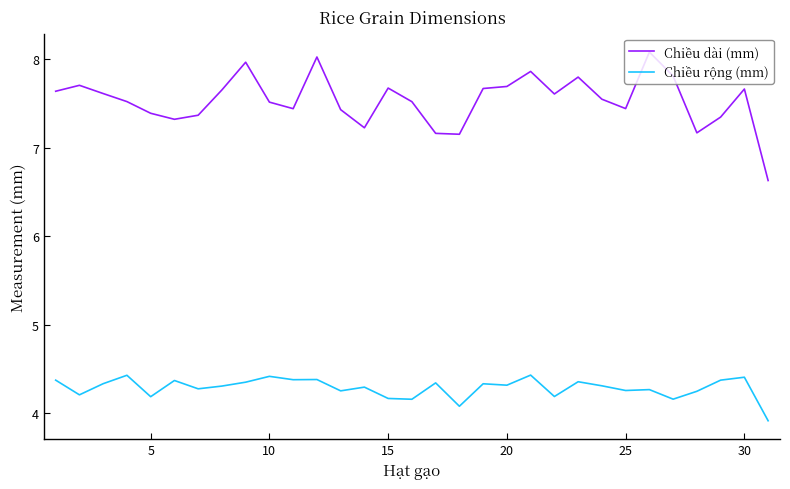

Which series has the largest range (max minus min)?

Chiều dài (mm)